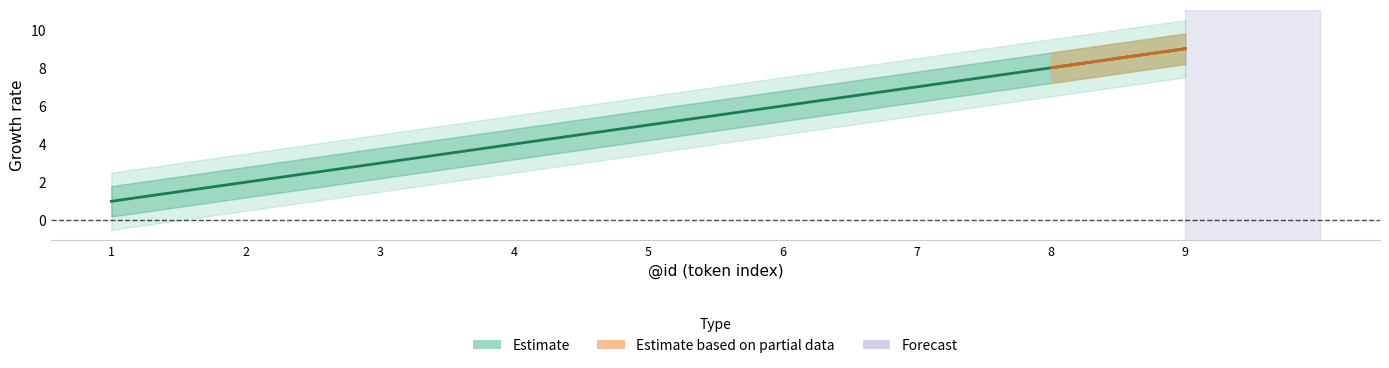

Reading right to left, transcribe all the data shown in this chart.

Estimate: 9=9.0	8=8.0	7=7.0	6=6.0	5=5.0	4=4.0	3=3.0	2=2.0	1=1.0
Estimate_upper: 9=9.8	8=8.8	7=7.8	6=6.8	5=5.8	4=4.8	3=3.8	2=2.8	1=1.8
Estimate_lower: 9=8.2	8=7.2	7=6.2	6=5.2	5=4.2	4=3.2	3=2.2	2=1.2	1=0.2
Estimate_outer_upper: 9=10.5	8=9.5	7=8.5	6=7.5	5=6.5	4=5.5	3=4.5	2=3.5	1=2.5
Estimate_outer_lower: 9=7.5	8=6.5	7=5.5	6=4.5	5=3.5	4=2.5	3=1.5	2=0.5	1=-0.5